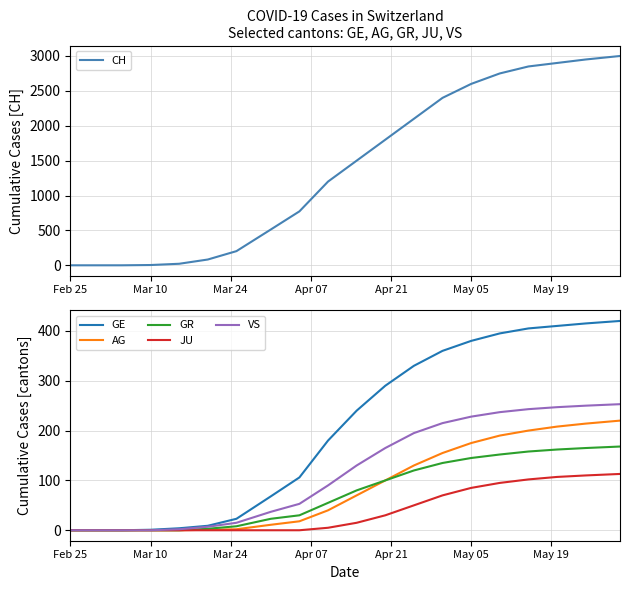

How many values in VS are above zero?

16